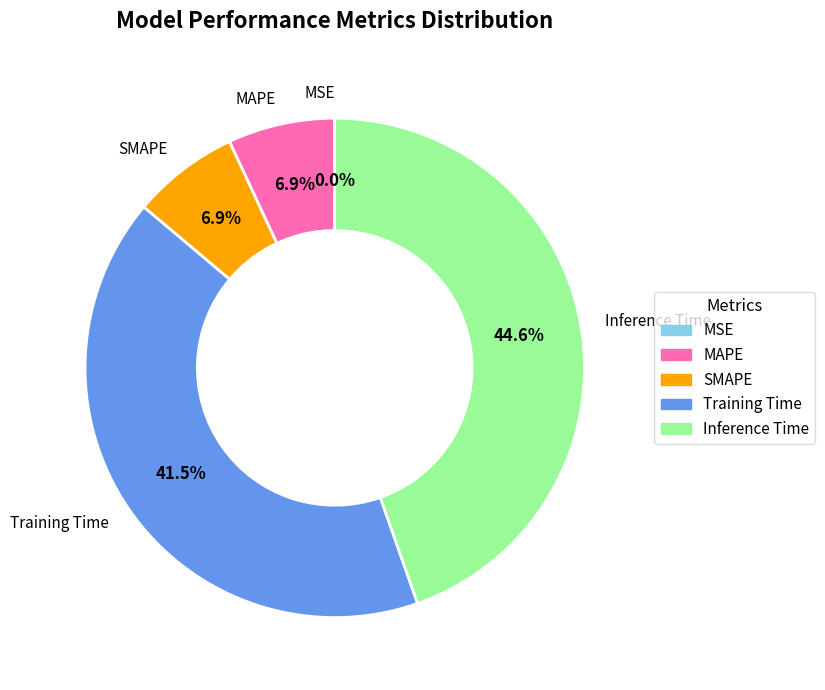

What percentage is NOT represented by MAPE?

93.1%